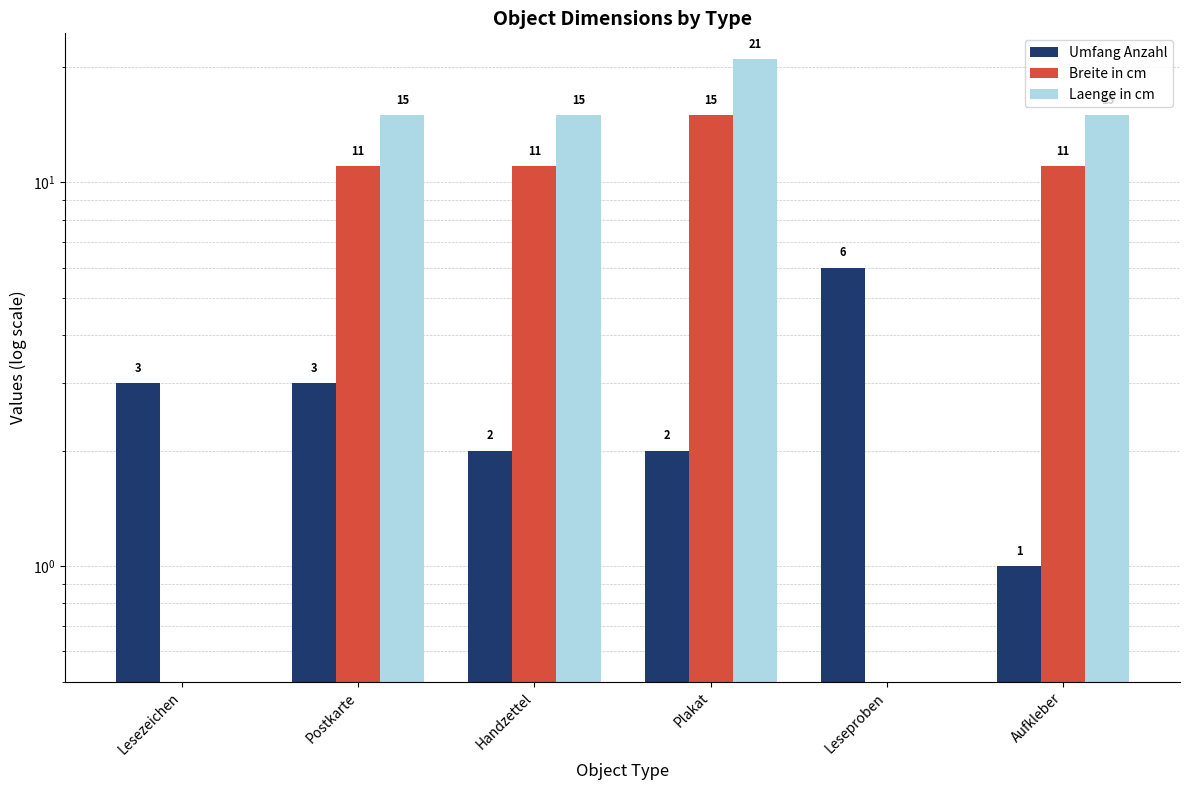

The Breite in cm series shows 11 at Handzettel. True or false?

True